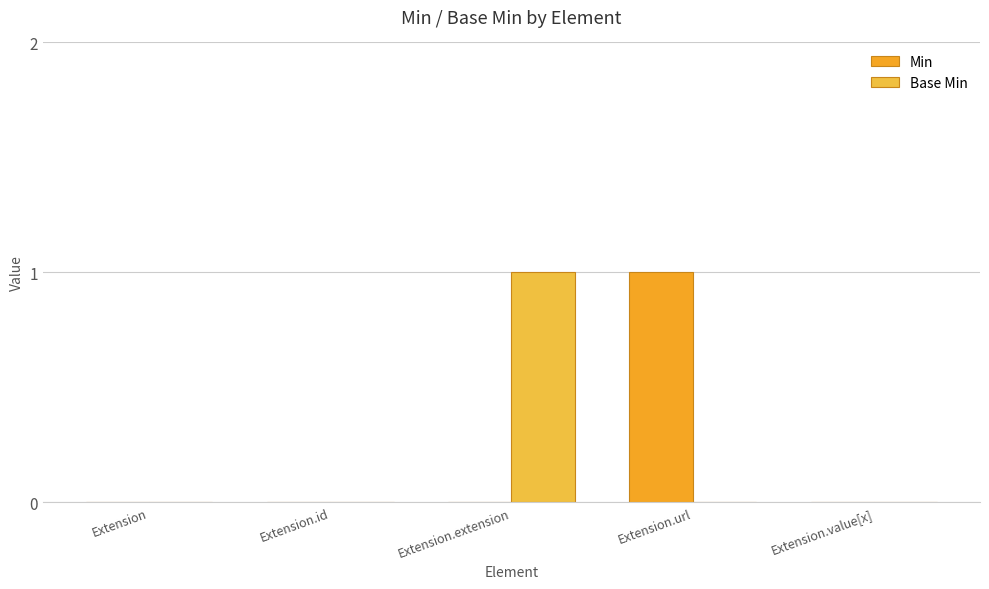

What are all the series names shown in the legend?

Min, Base Min